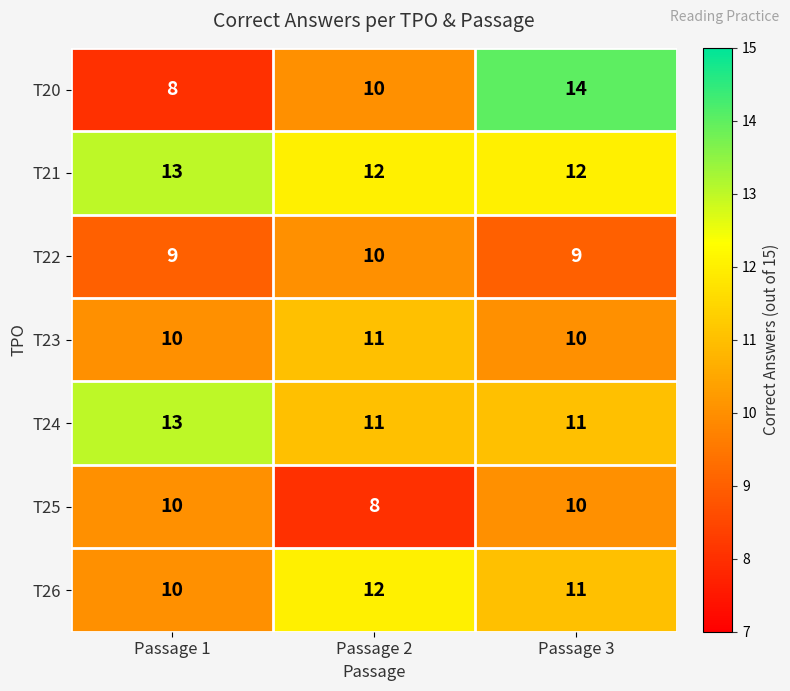

The T21 series shows 12 at Passage 2. True or false?

True